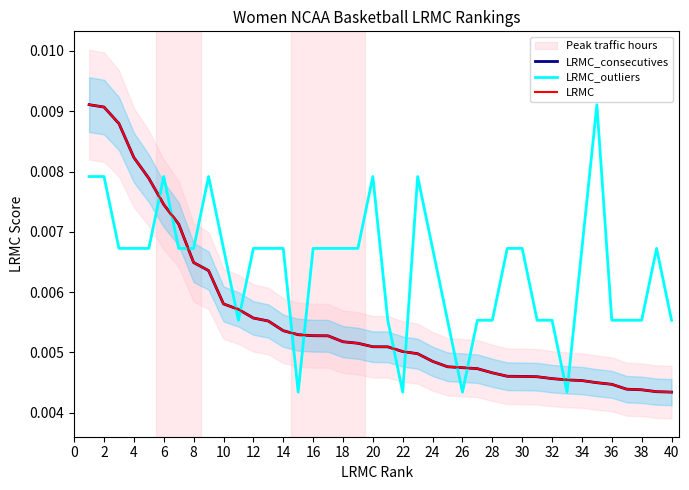

True or false: LRMC and LRMC_consecutives intersect in this chart.

False